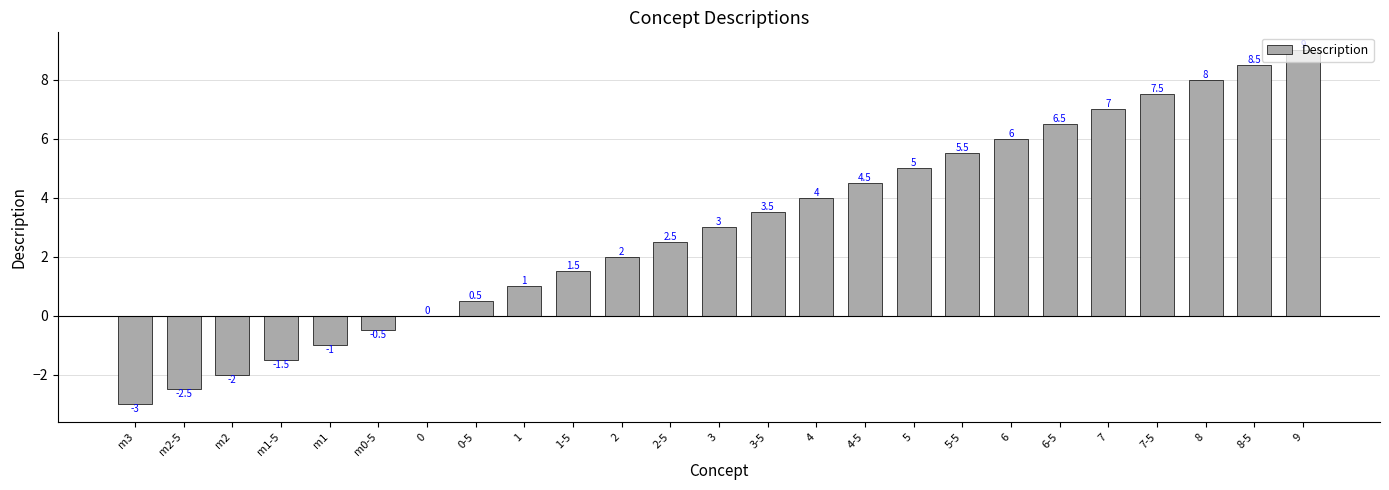

Is it true that the value at m0-5 is -0.9?

False